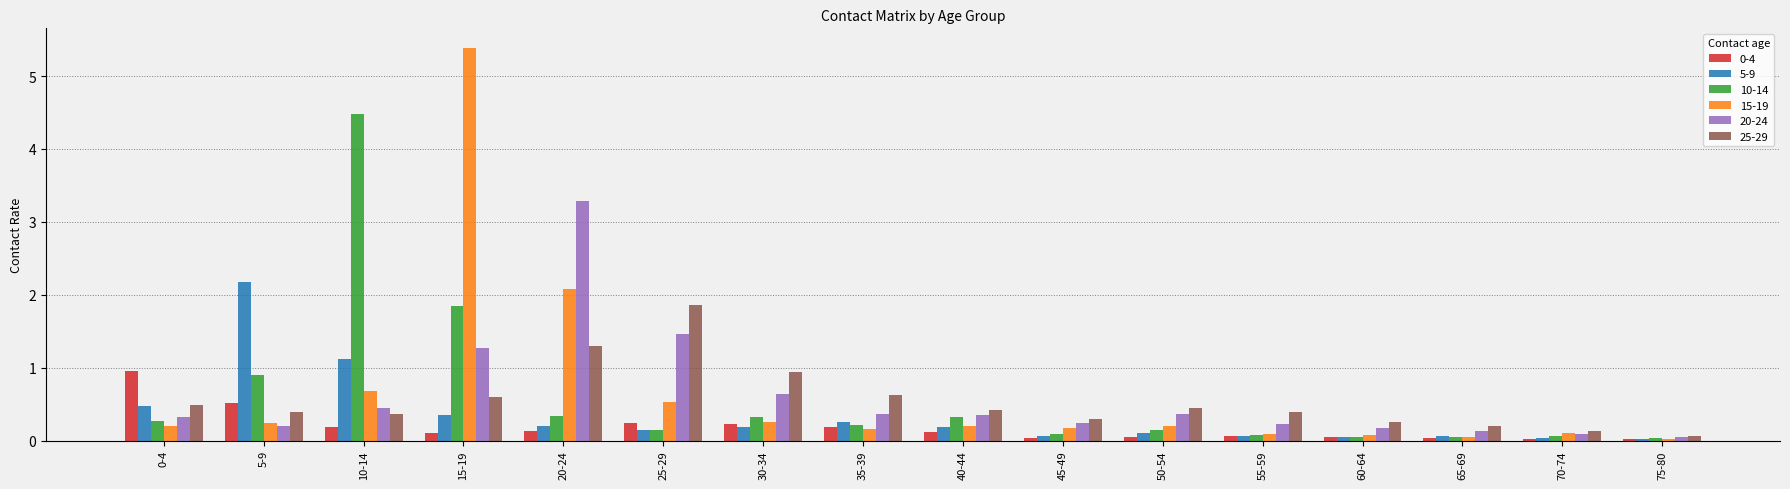

What is the maximum value shown in the chart?

5.4